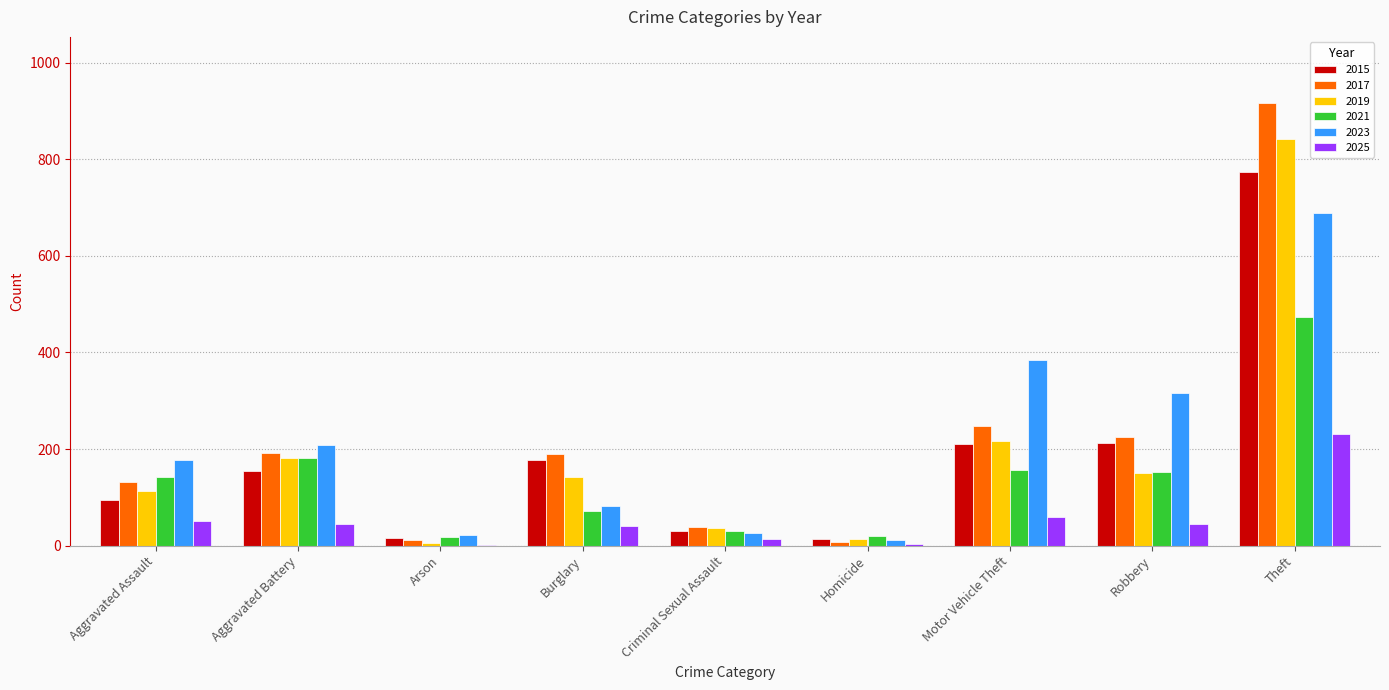

What is the sum of the 2015 values at Burglary and Aggravated Battery?

332